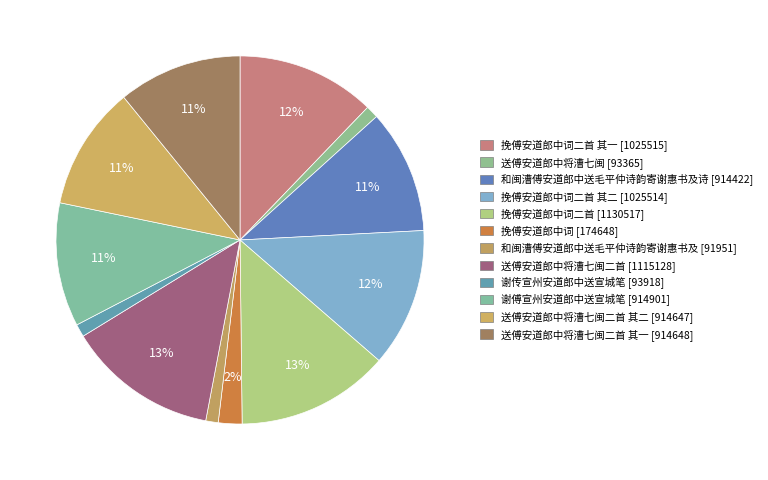

How many slices are in this pie chart?

12